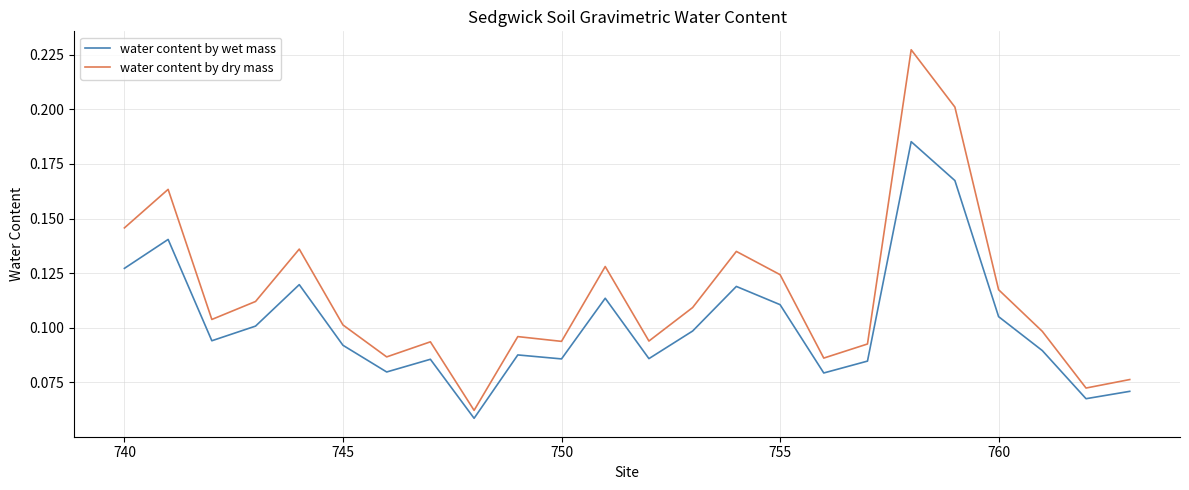

Rank the series by their maximum value, from highest to lowest.

water content by dry mass, water content by wet mass